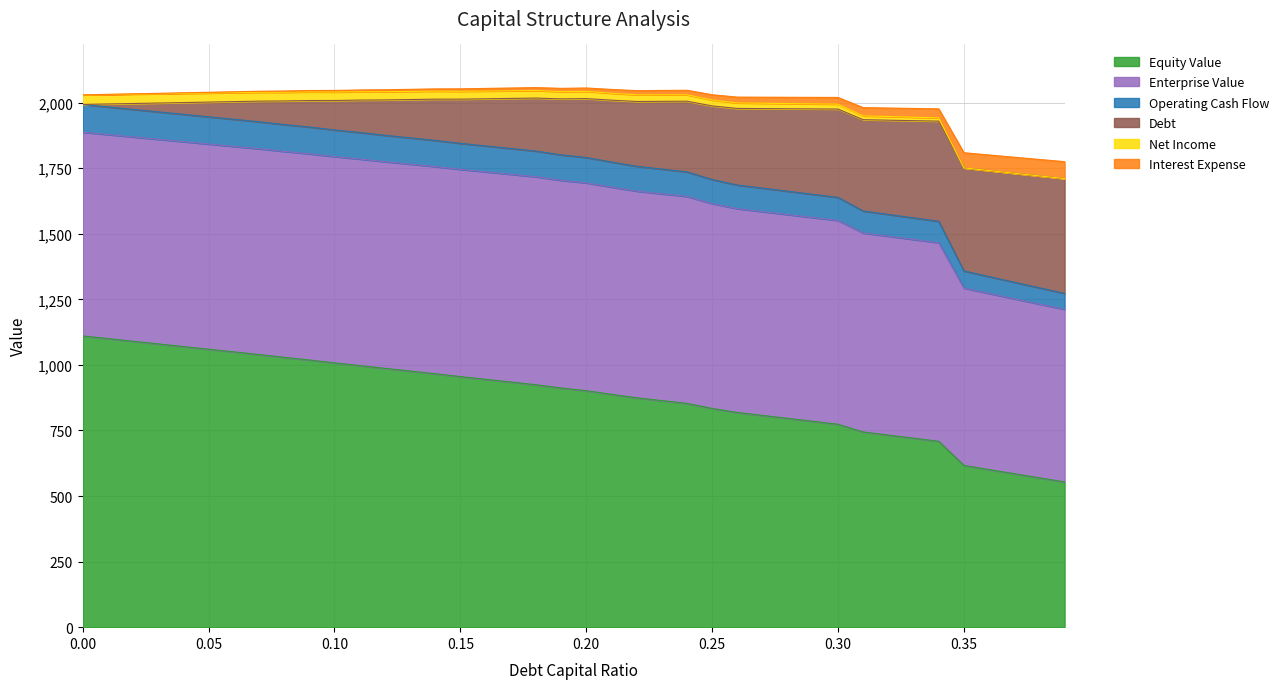

Does the chart display data point markers on the line(s)?

No